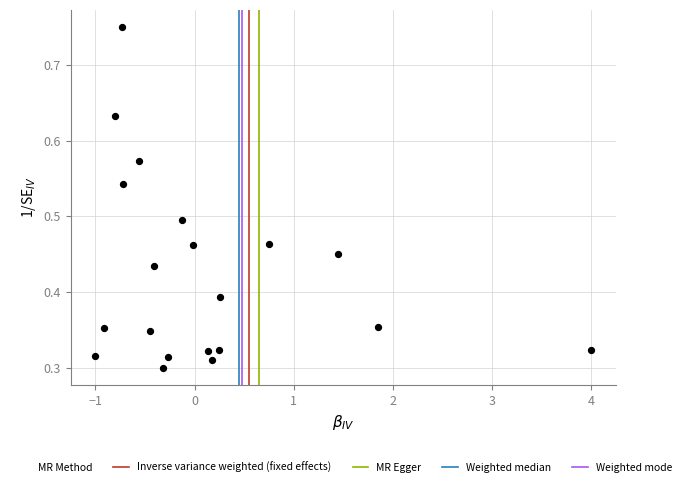

What is the range of X values (max minus min)?

5.0